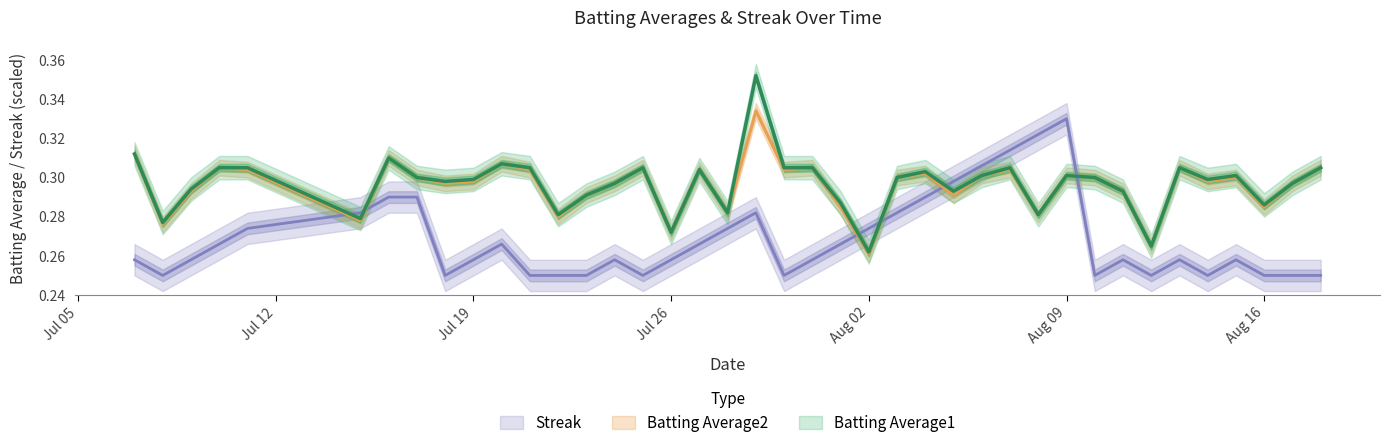

True or false: Batting Average2 has more than 1 points higher than both neighbors.

True